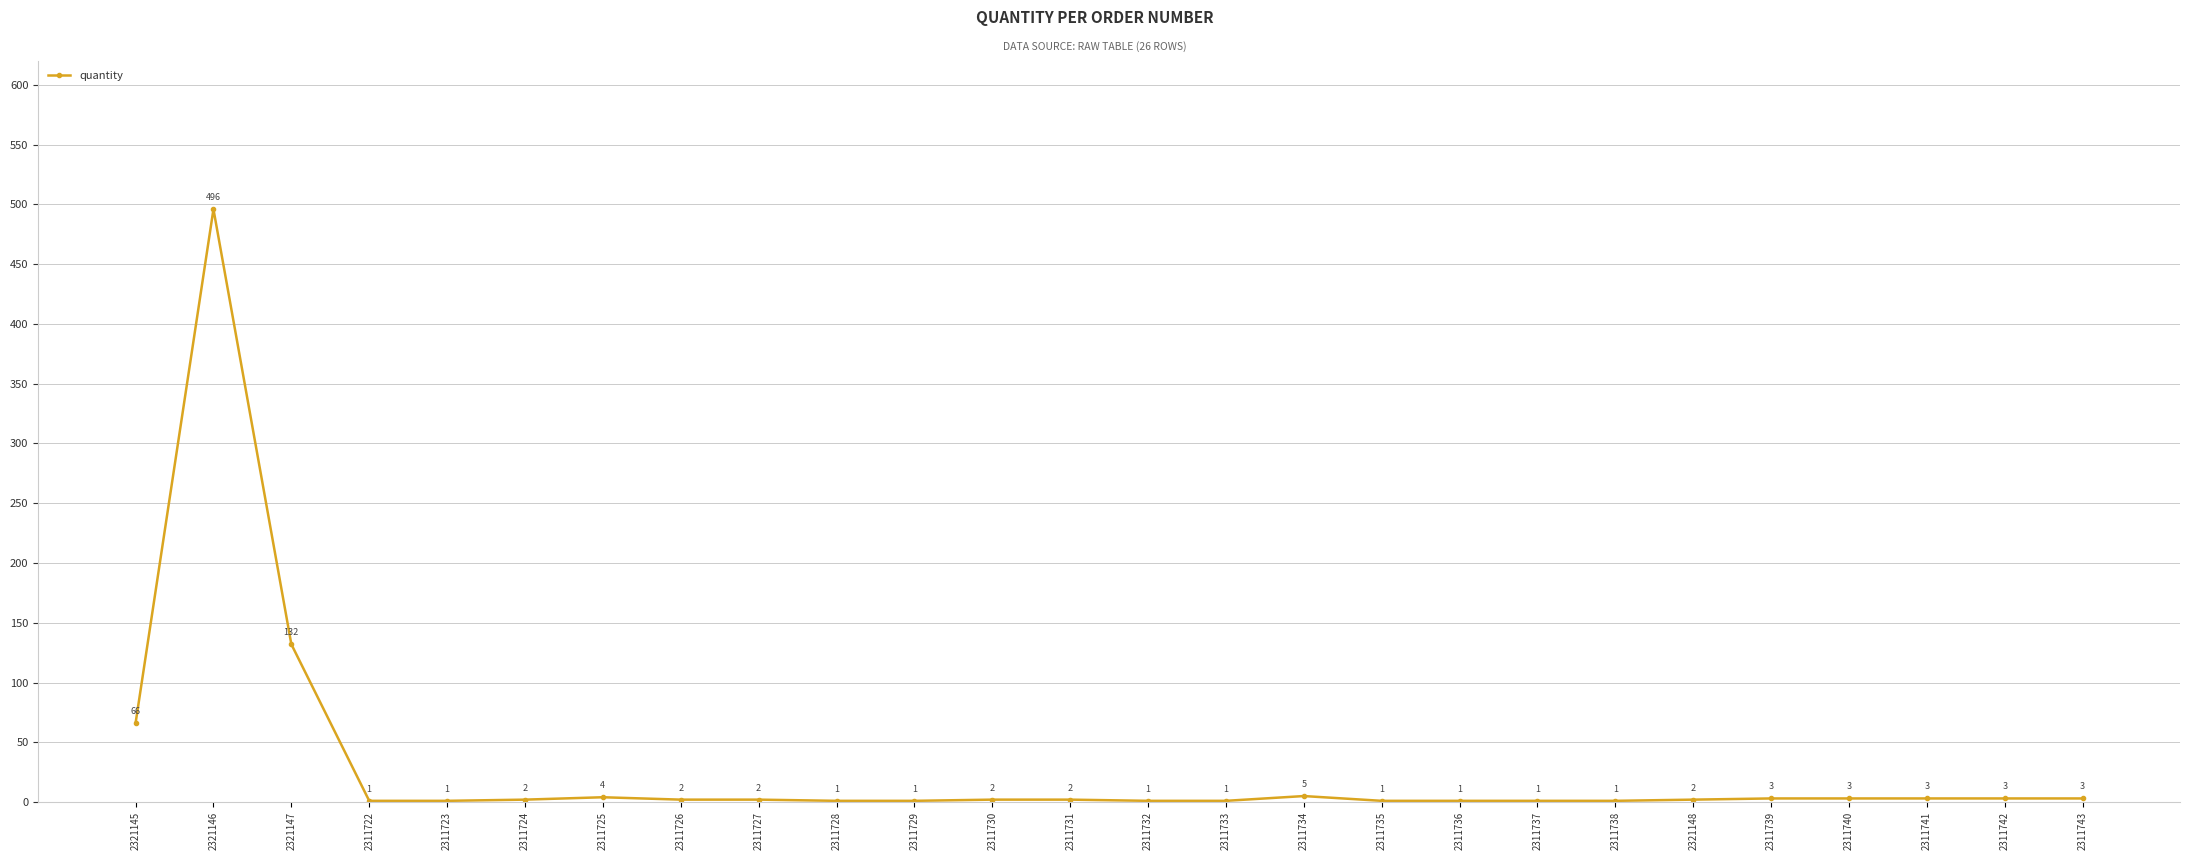

How many data points are less than 2?

10